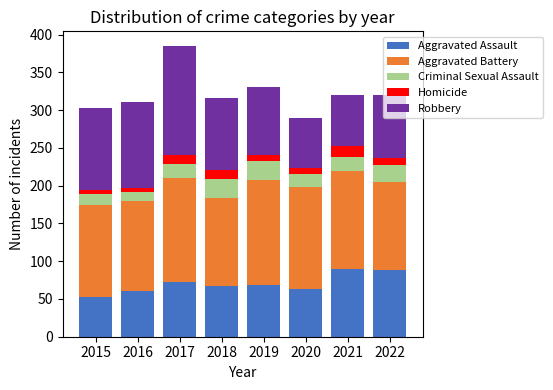

What is the maximum value for Aggravated Assault?

90